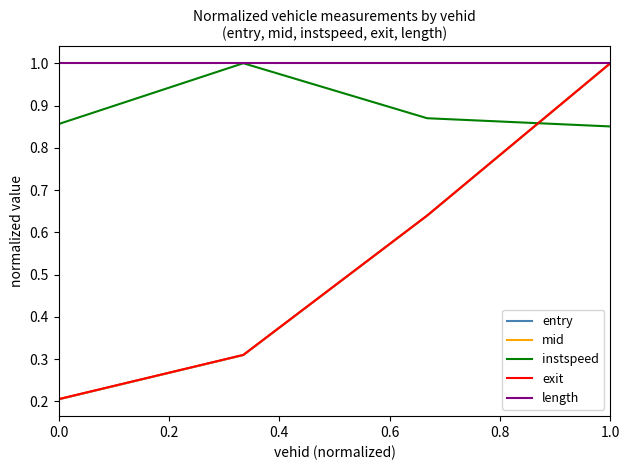

How many categories are shown in the chart?

4